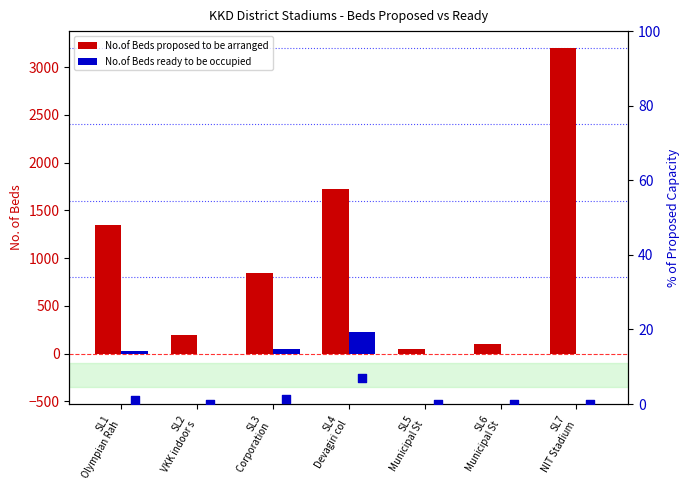

Which series reaches the minimum Y coordinate?

No.of Beds ready to be occupied